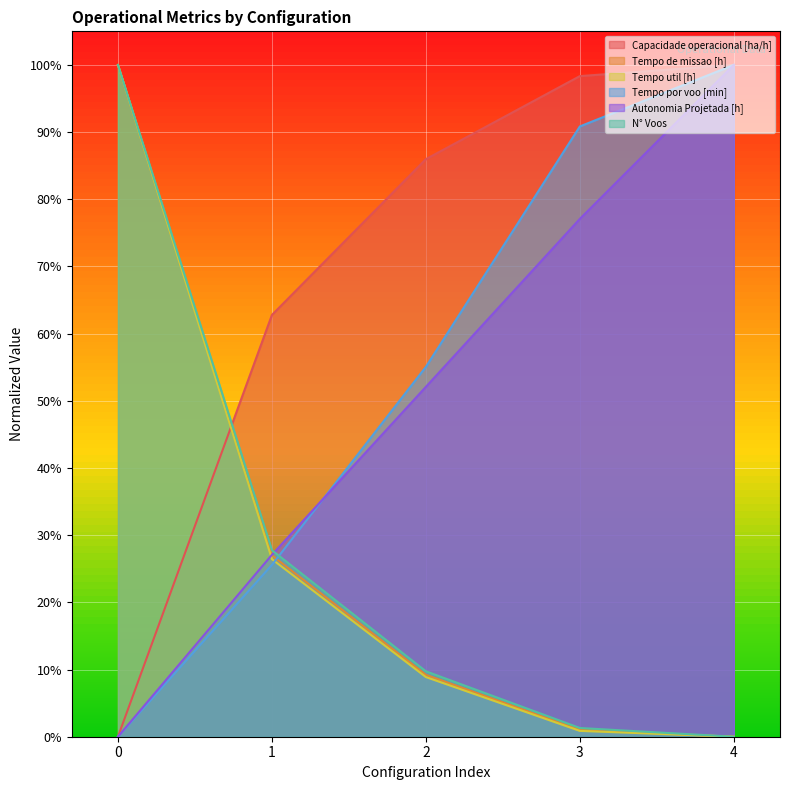

The value of N° Voos at 1 is 27.8. True or false?

True